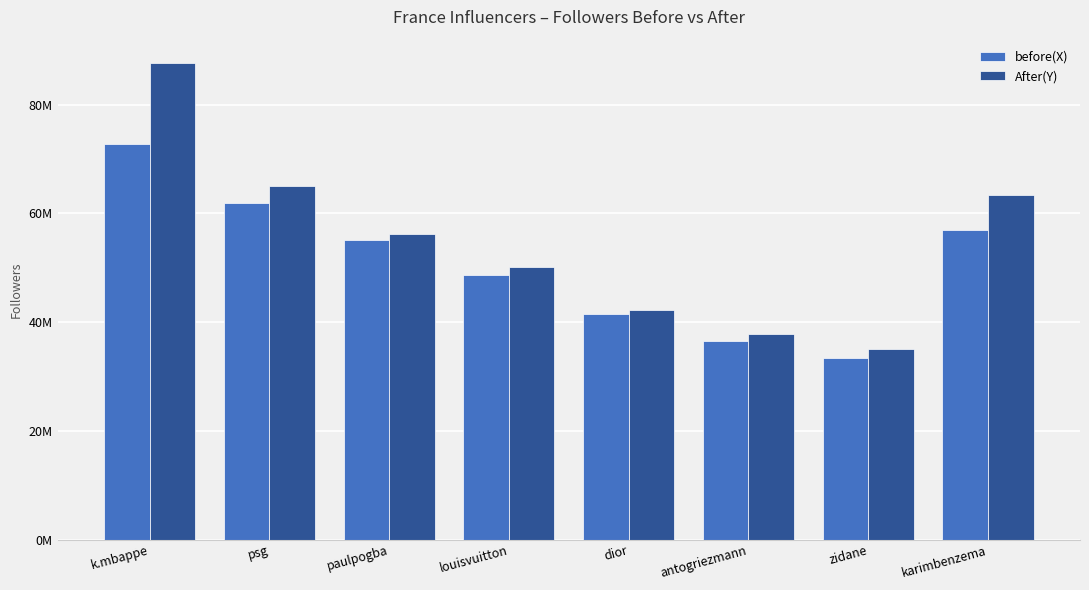

At which category is the sum across all series the highest?

k.mbappe